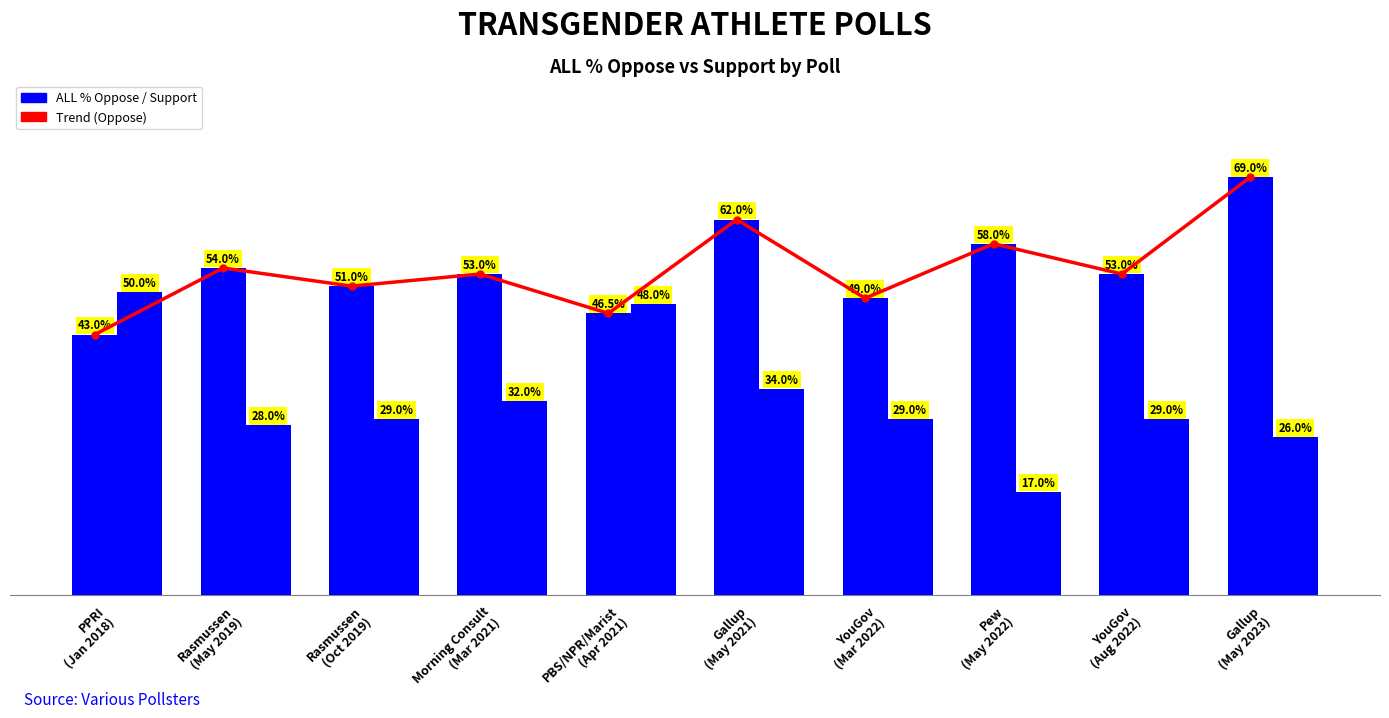

What is the average value of the Trend (Oppose) series?

0.5